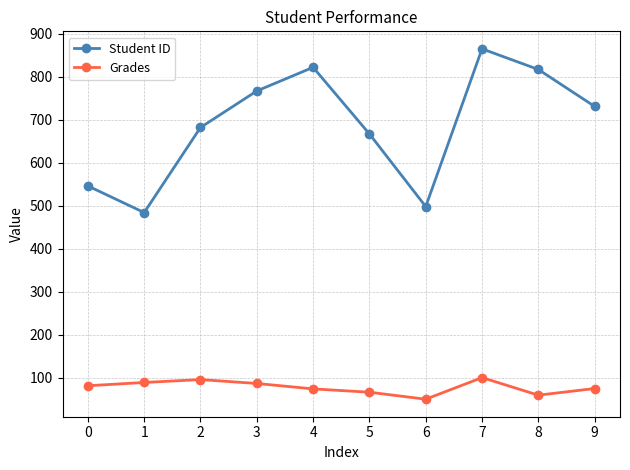

Which series has the largest total across all categories?

Student ID